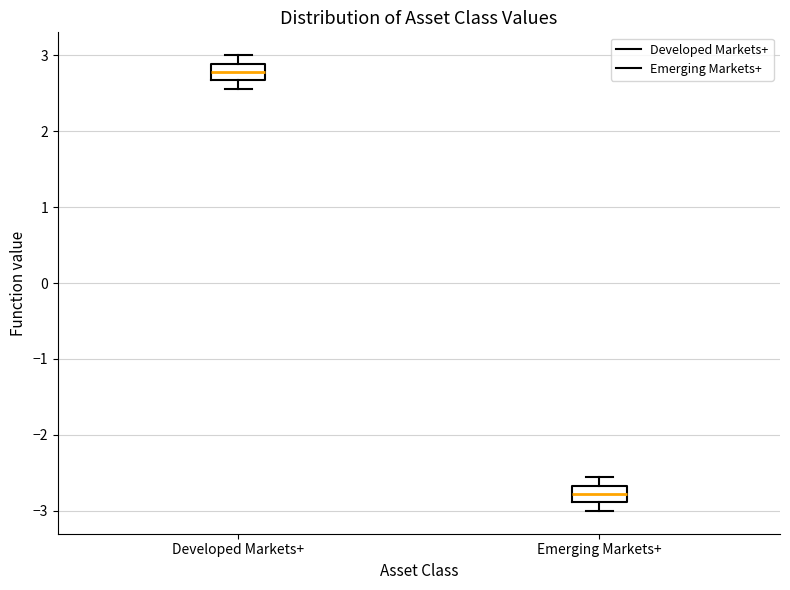

Reading left to right, read every box against the y-axis: the position of its median line, the range the box covers, and the ends of its whiskers. The values are not printed on the chart, so give them approximately, as read against the axis.

Developed Markets+: median 2.8, box 2.7 to 2.9, whiskers 2.6 to 3.0
Emerging Markets+: median -2.8, box -2.9 to -2.7, whiskers -3.0 to -2.6